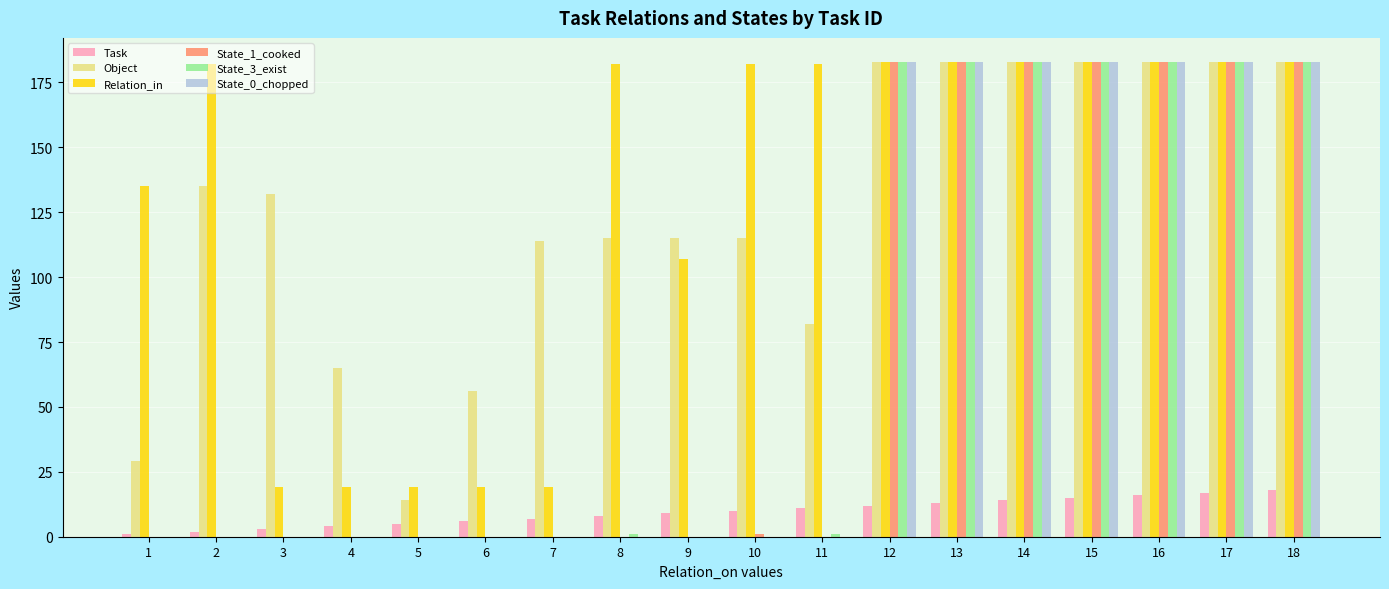

True or false: State_1_cooked has a value of 183 at 12.

True